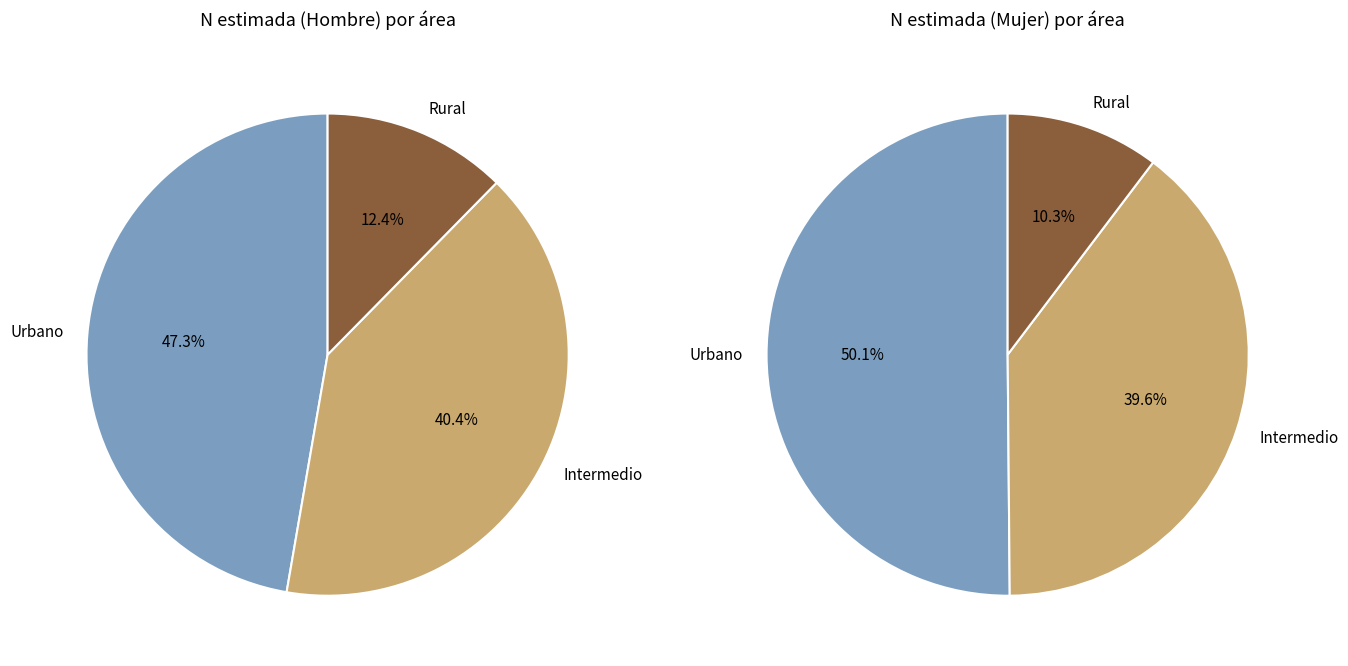

Between Urbano and Rural, which series saw the biggest shift?

Mujer